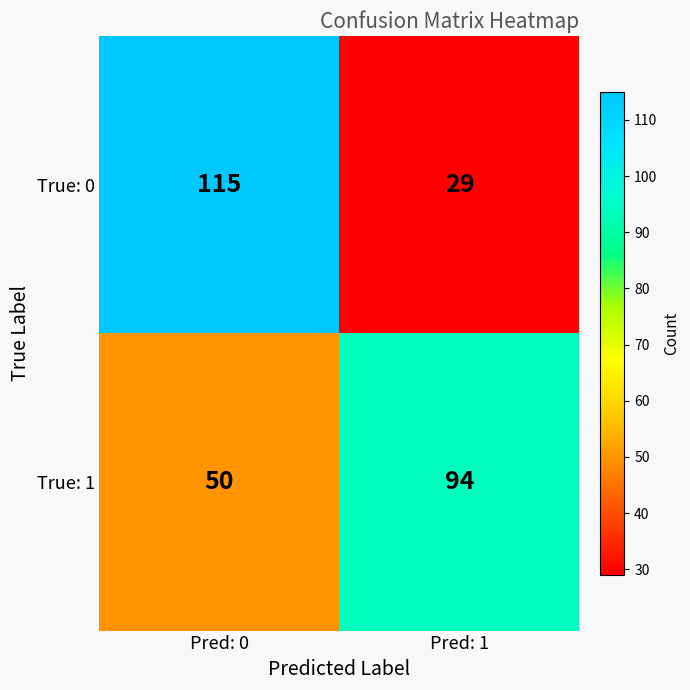

Which series has the widest spread of values?

True: 0